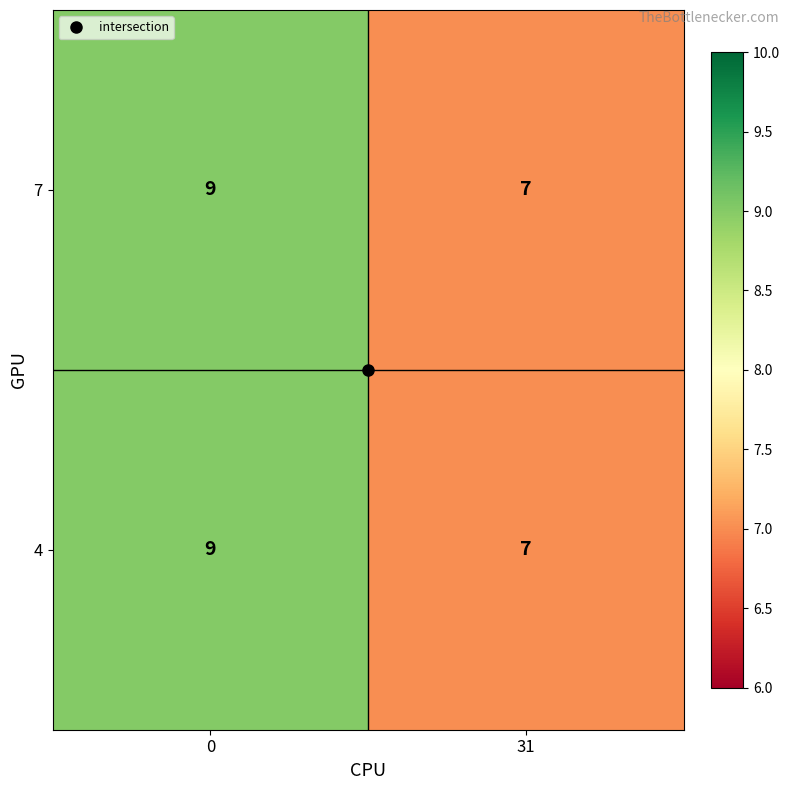

What is the sum of the 7 values at 0 and 31?

16